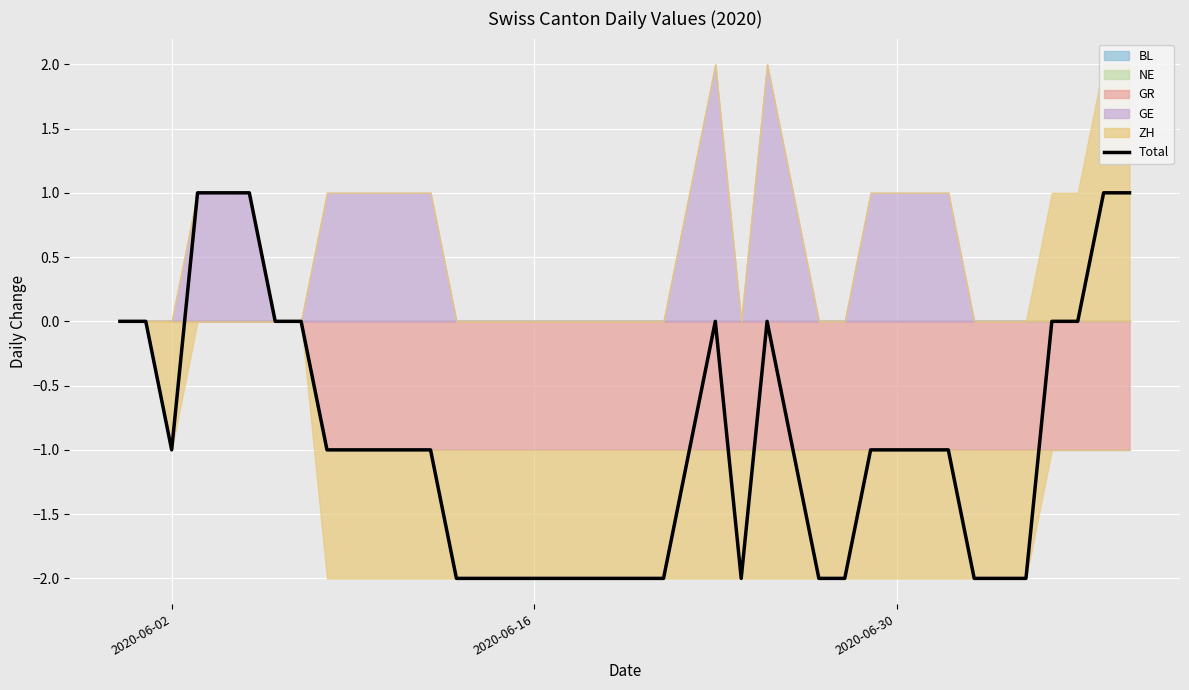

Count the number of values greater than -1.

13